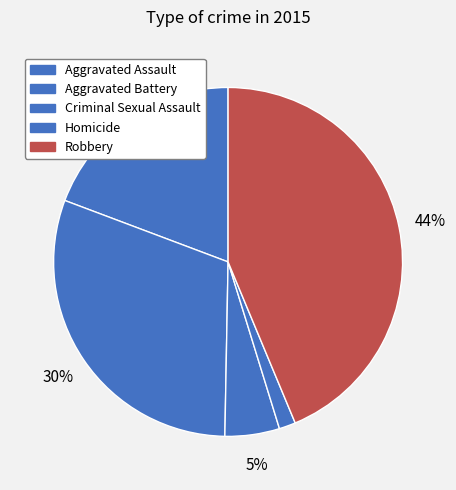

Does any single category account for the majority?

No